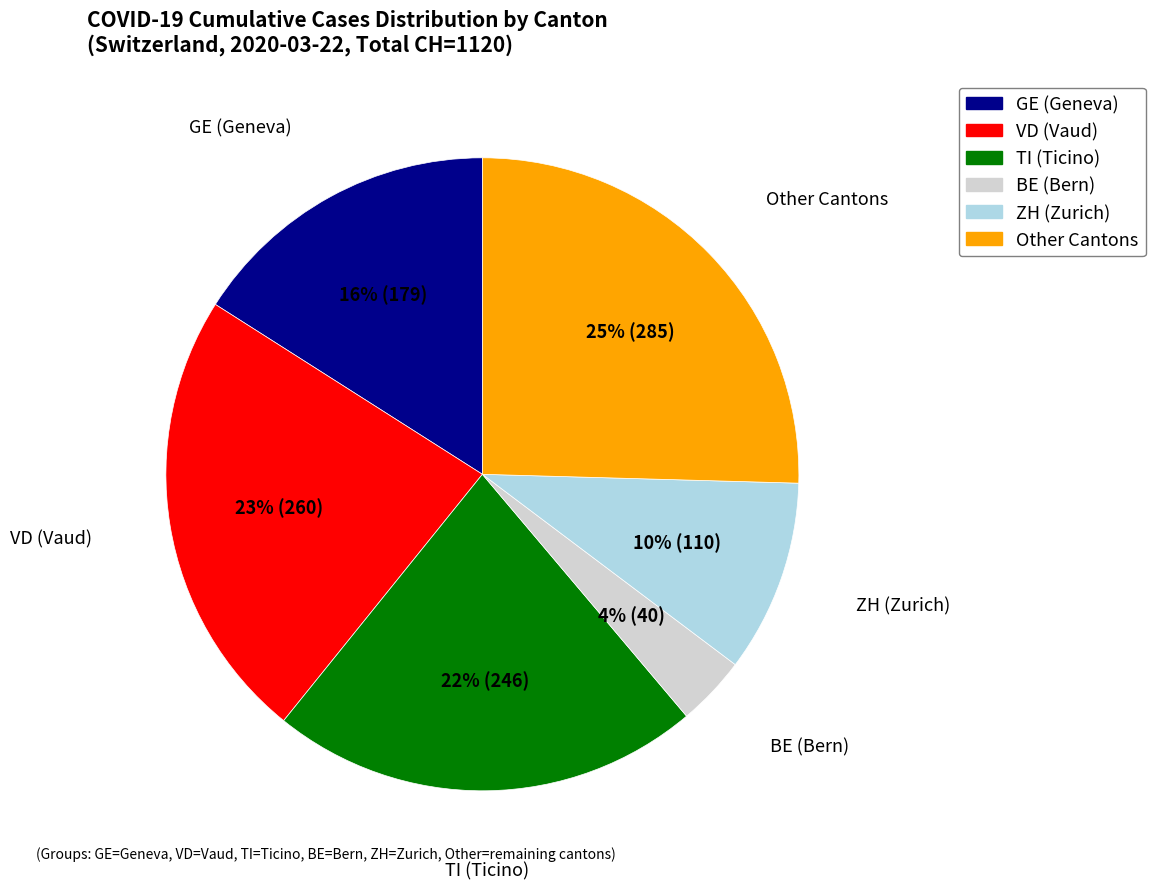

To the nearest percent, what is the average slice percentage?

17%